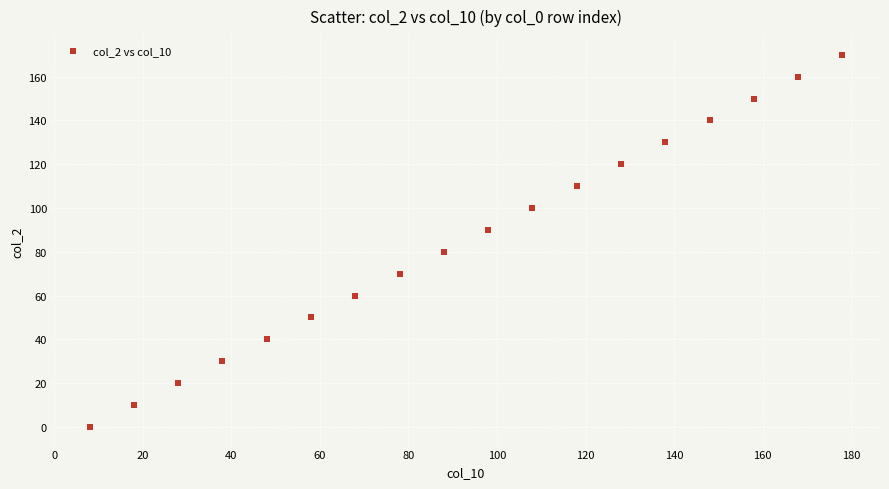

What is the range of X values (max minus min)?

170